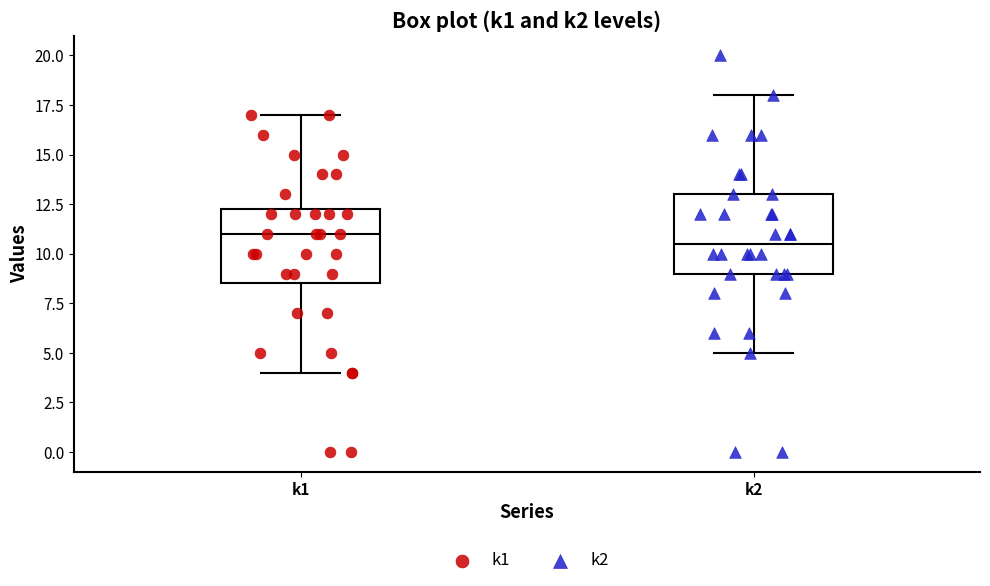

Where does the median line of the box for k1 sit on the y-axis? The values are not printed on the chart, so give them approximately, as read against the axis.

11.0